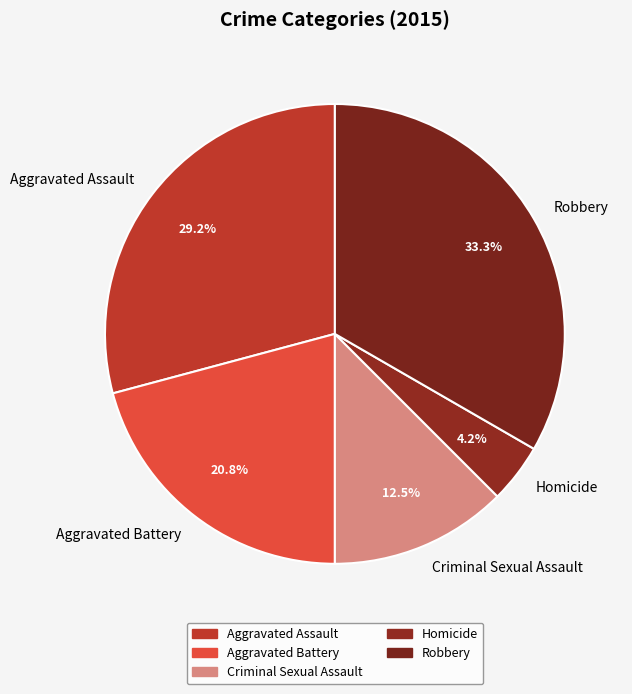

Does any single category account for the majority?

No